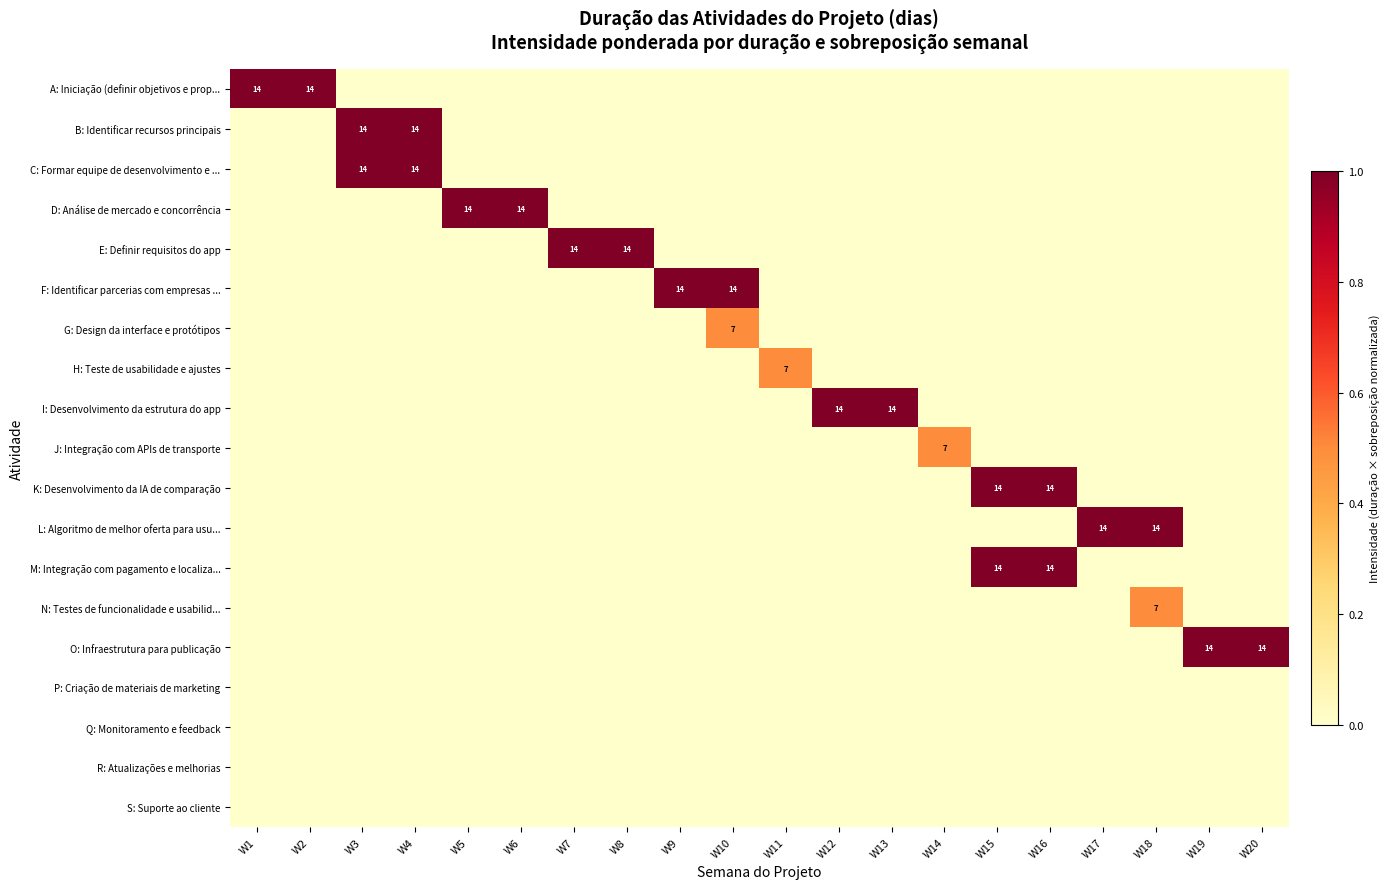

The E: Definir requisitos do app series shows 0.0 at W15. True or false?

True